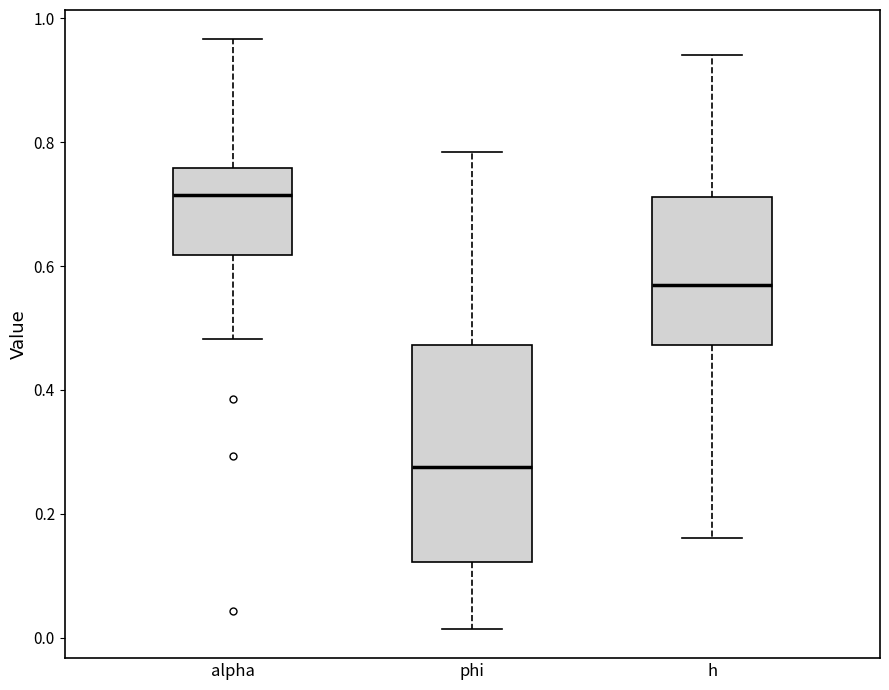

Comparing the boxes themselves (not the whiskers), which one is the tallest?

phi